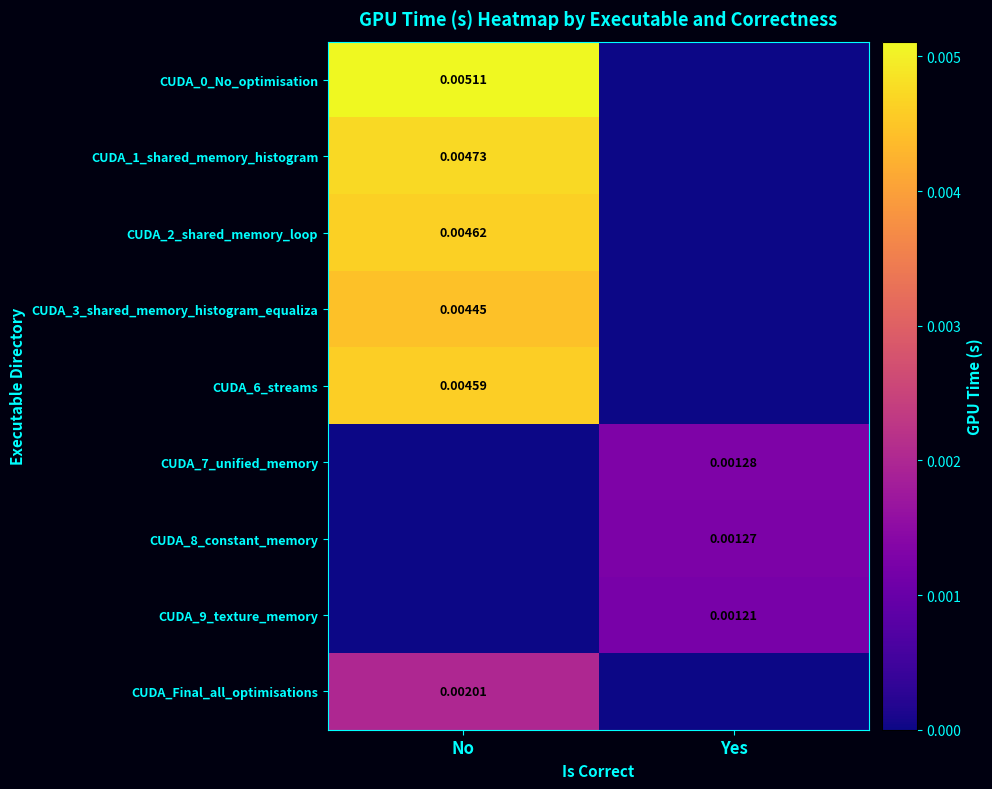

List the series in order of their peak value, lowest first.

CUDA_9_texture_memory, CUDA_8_constant_memory, CUDA_7_unified_memory, CUDA_Final_all_optimisations, CUDA_3_shared_memory_histogram_equaliza, CUDA_6_streams, CUDA_2_shared_memory_loop, CUDA_1_shared_memory_histogram, CUDA_0_No_optimisation